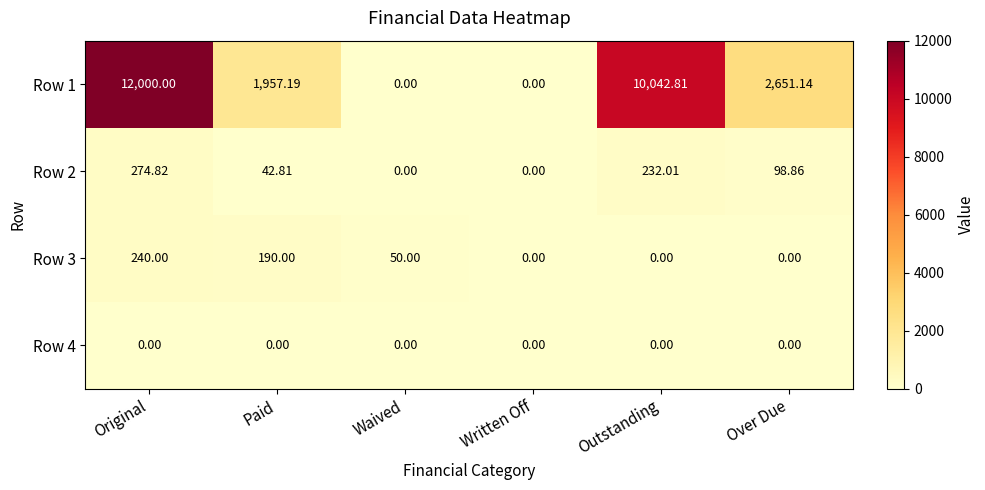

At which label does Row 2 reach its peak?

Original